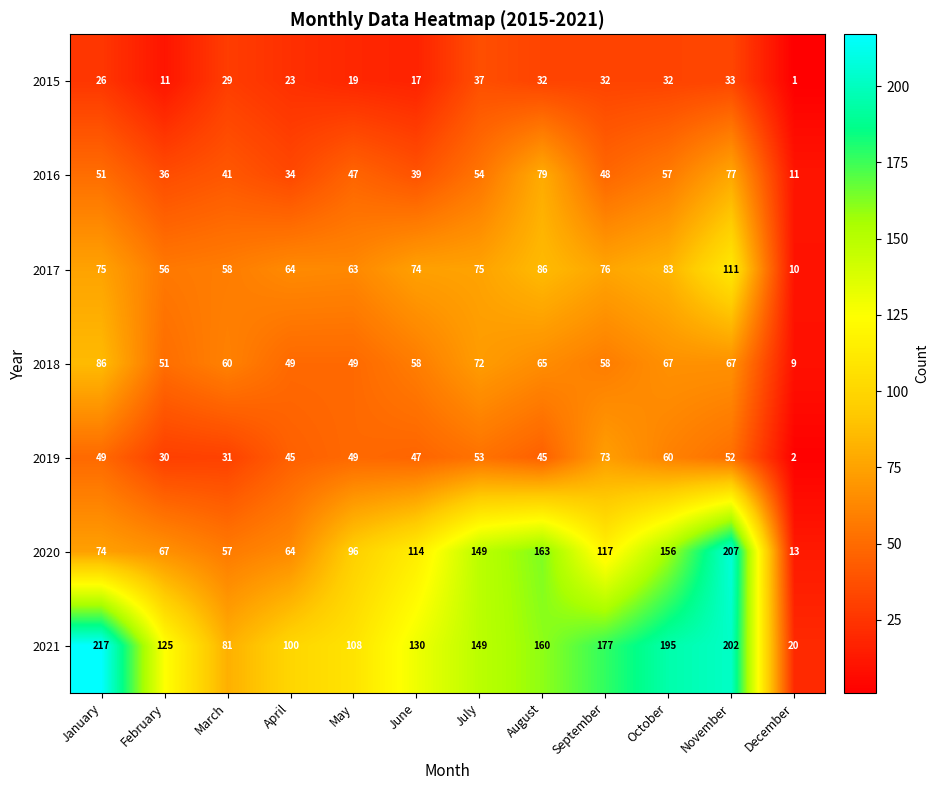

At how many categories does at least one series exceed 6?

12